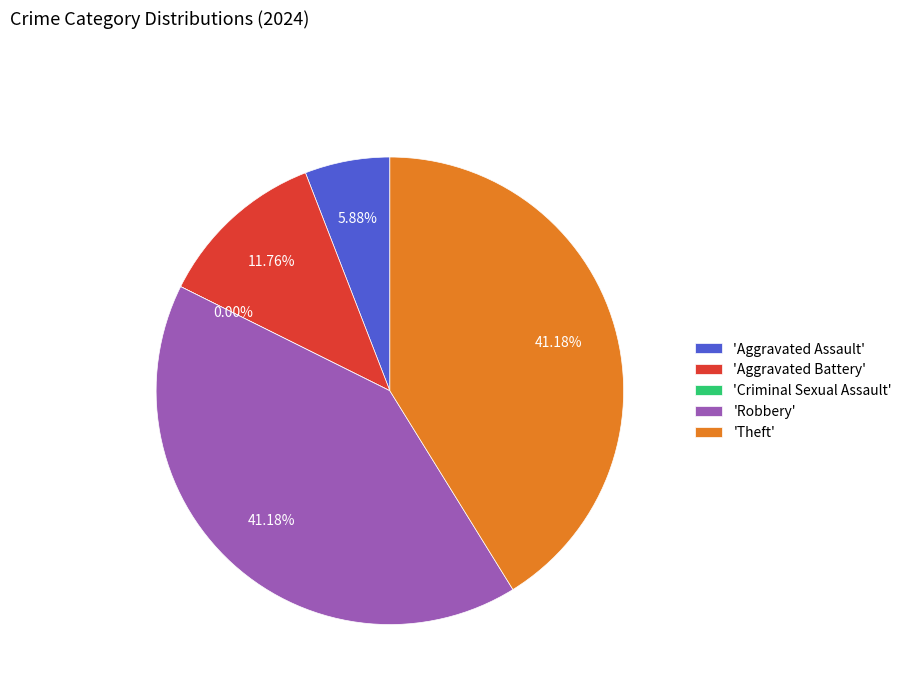

Which category has the biggest portion of the pie?

Robbery